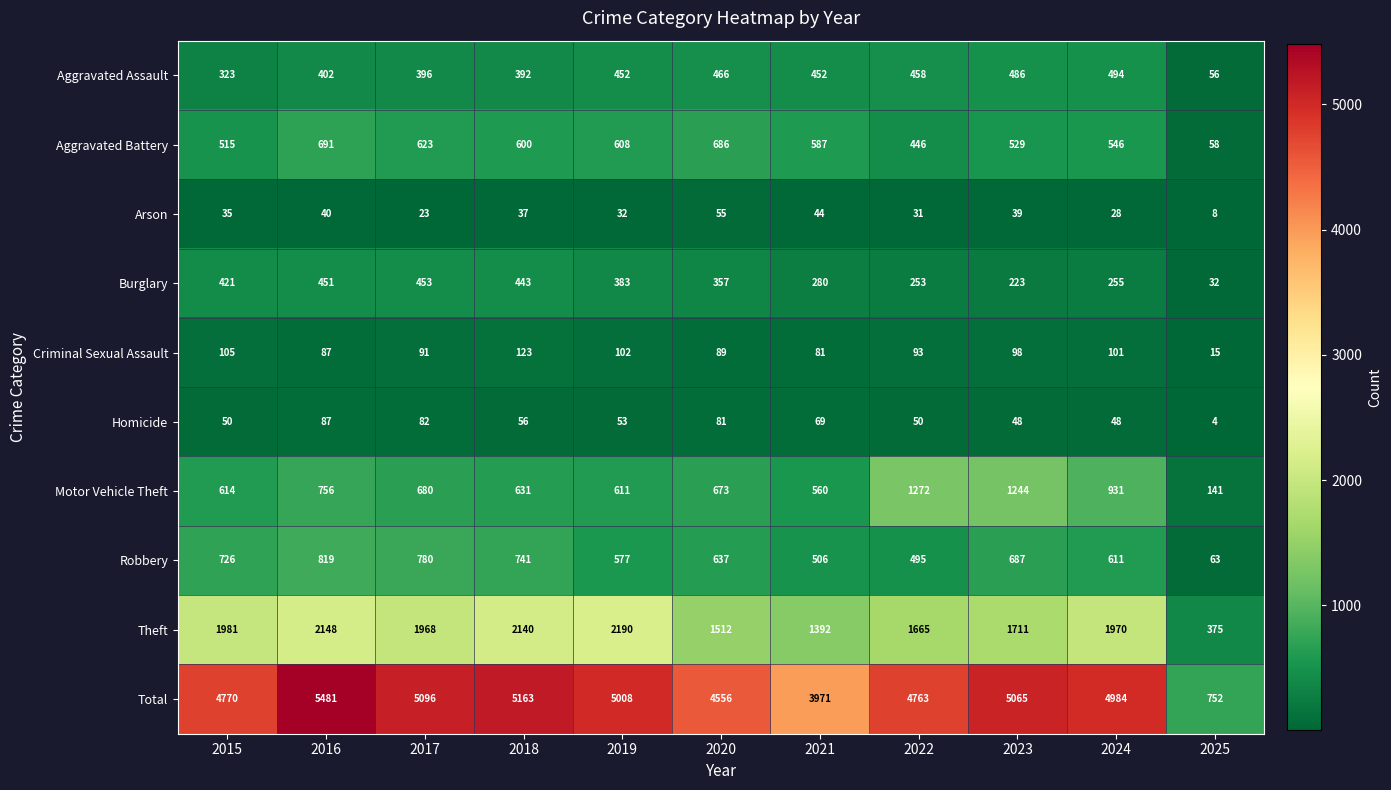

Which series has the widest spread of values?

Total